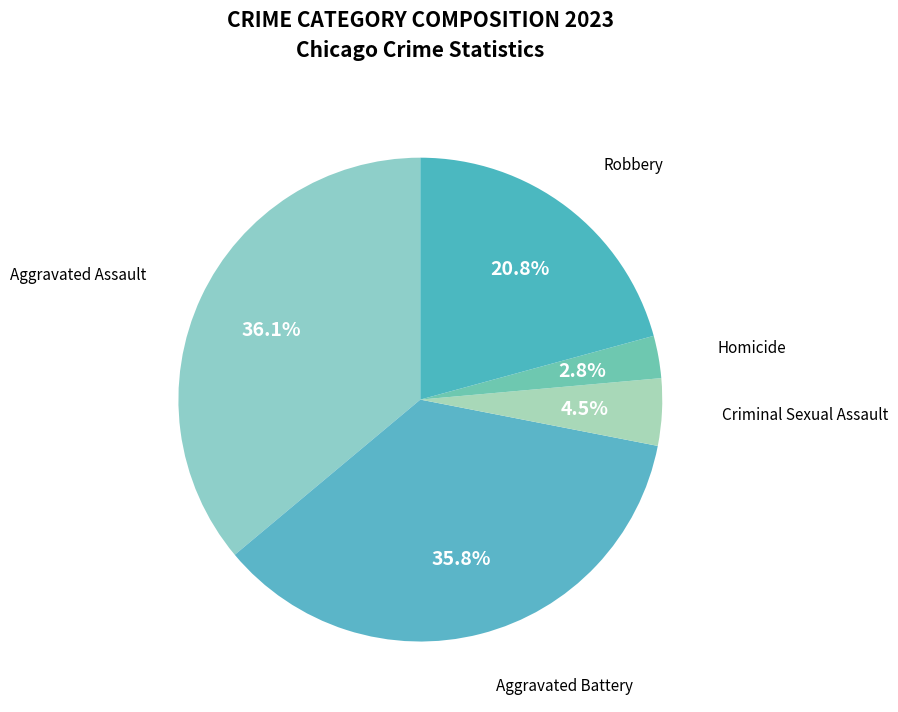

Does Robbery account for over 50% of the chart?

No